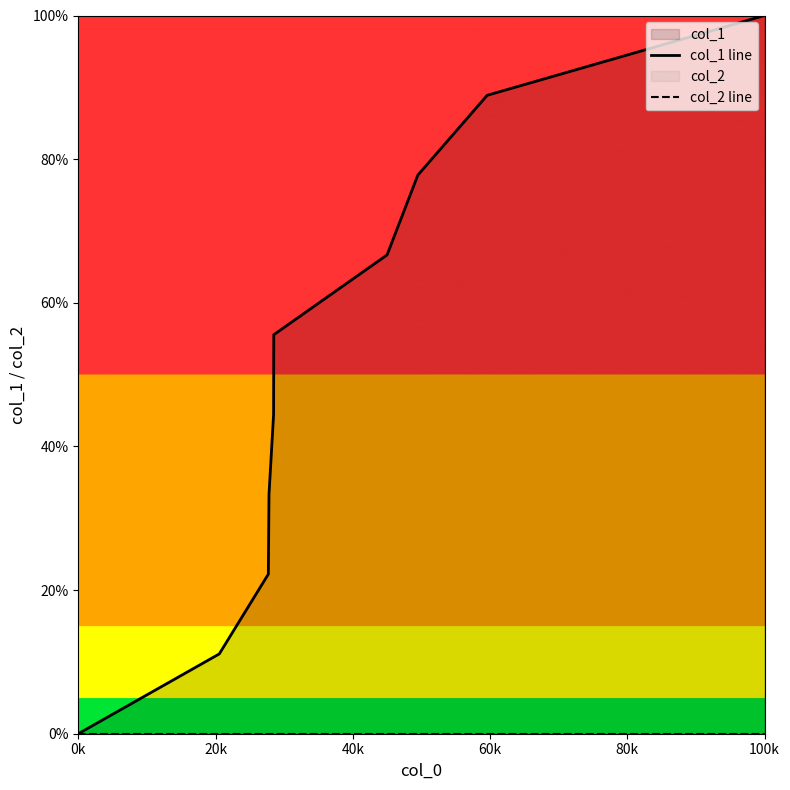

List the series in order of their overall mean, highest first.

col_1 line, col_2 line